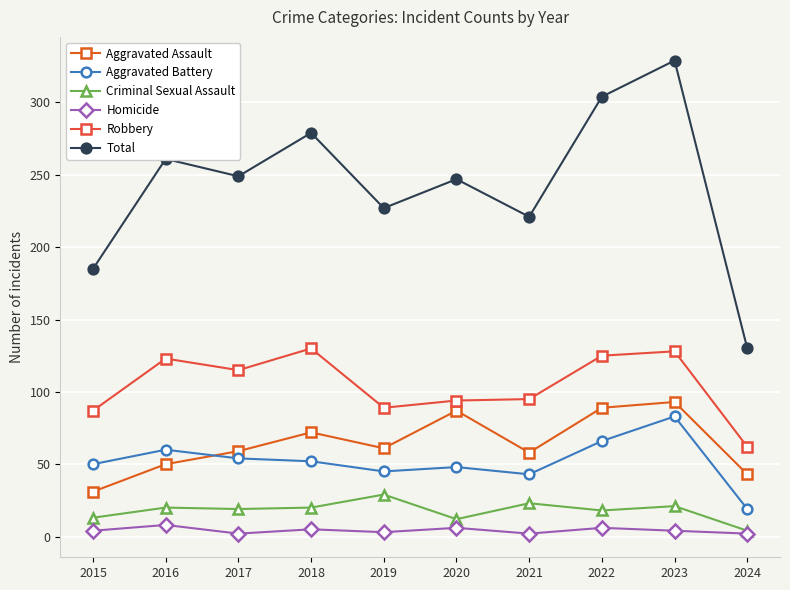

Does the chart display data point markers on the line(s)?

Yes